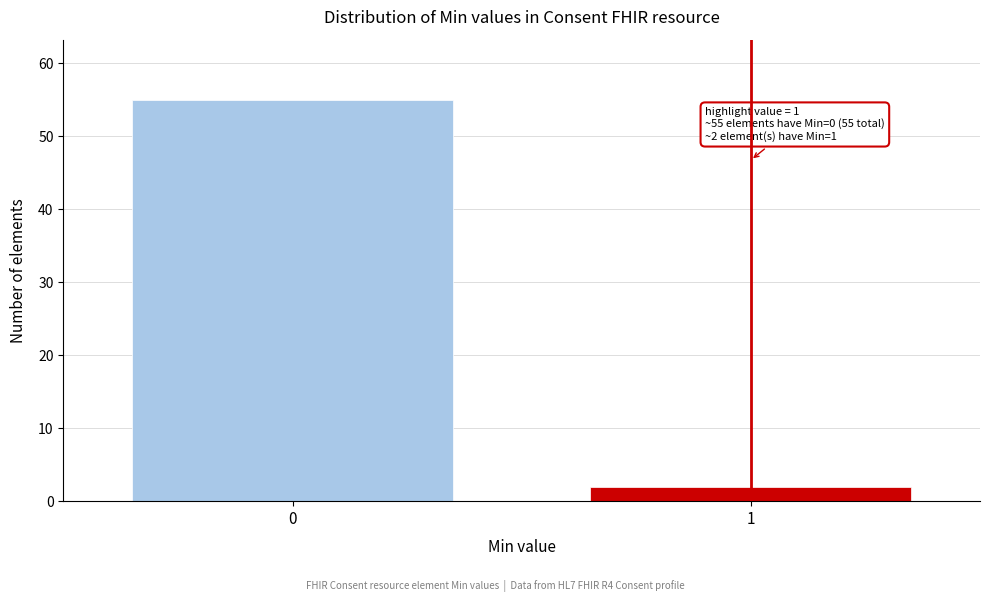

Reading left to right, extract all data points from this chart.

55	2